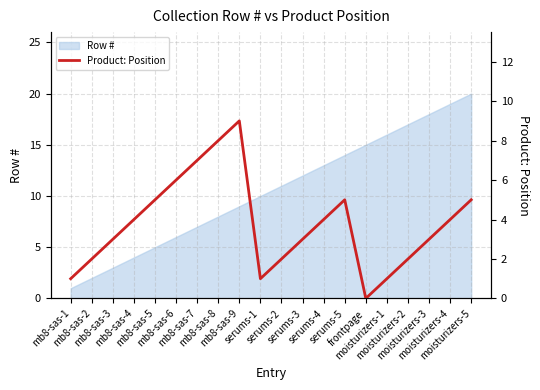

Reading left to right, list all the values displayed in this chart.

mb8-sas-1=1	mb8-sas-2=2	mb8-sas-3=3	mb8-sas-4=4	mb8-sas-5=5	mb8-sas-6=6	mb8-sas-7=7	mb8-sas-8=8	mb8-sas-9=9	serums-1=1	serums-2=2	serums-3=3	serums-4=4	serums-5=5	frontpage=0	moisturizers-1=1	moisturizers-2=2	moisturizers-3=3	moisturizers-4=4	moisturizers-5=5